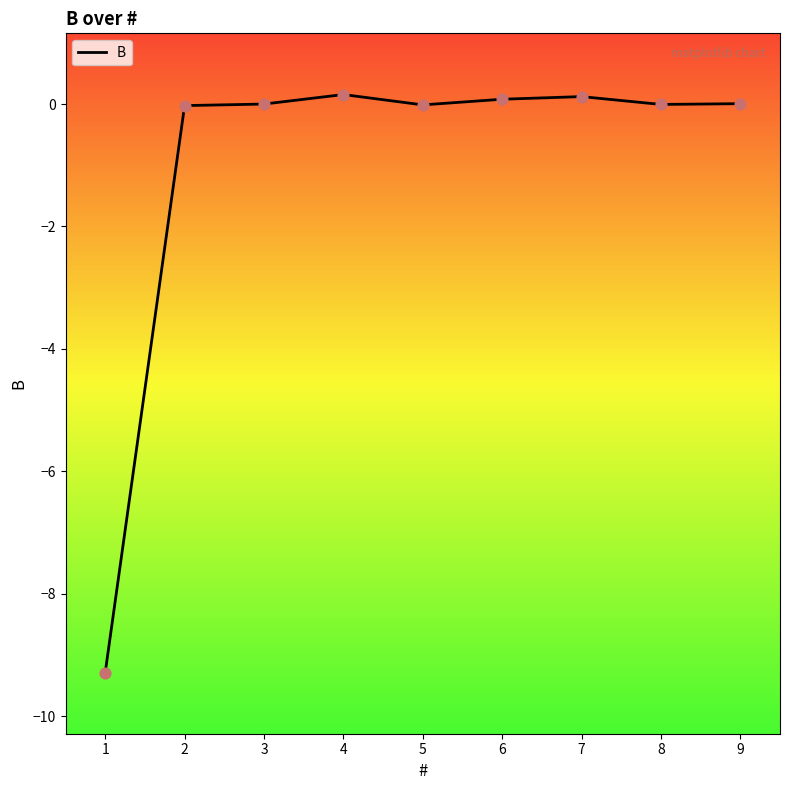

Which has a higher value, 1 or 8?

8